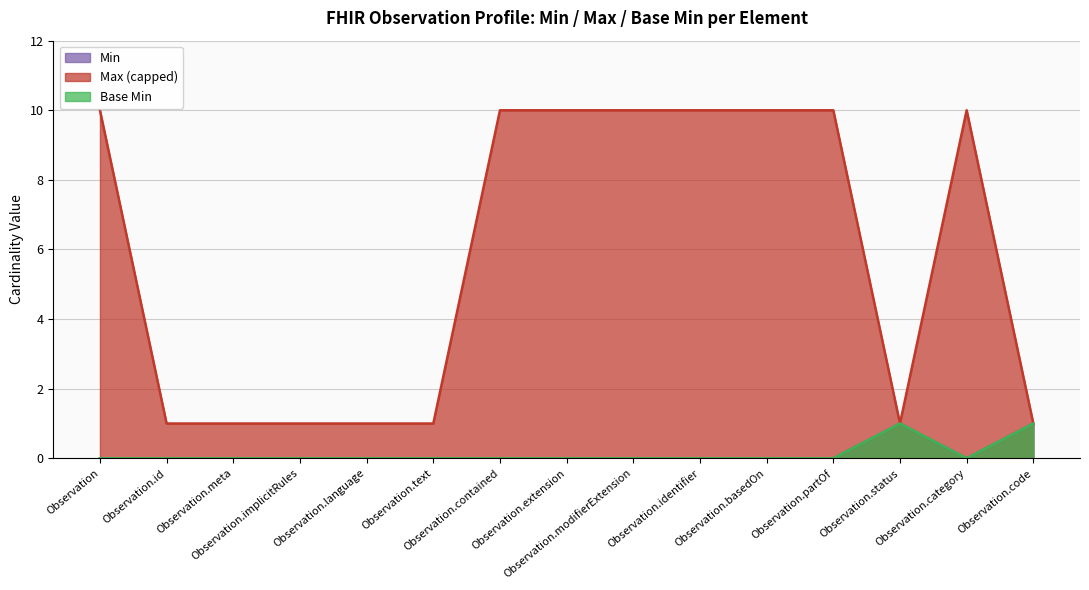

True or false: Base Min and Max (capped) cross at least once.

False